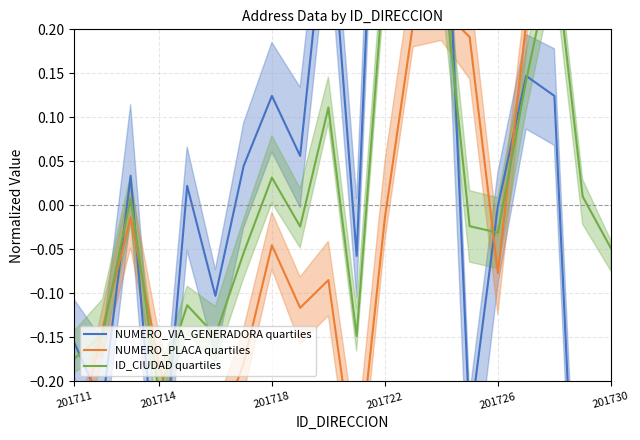

How many data points in NUMERO_PLACA quartiles are less than 0?

13